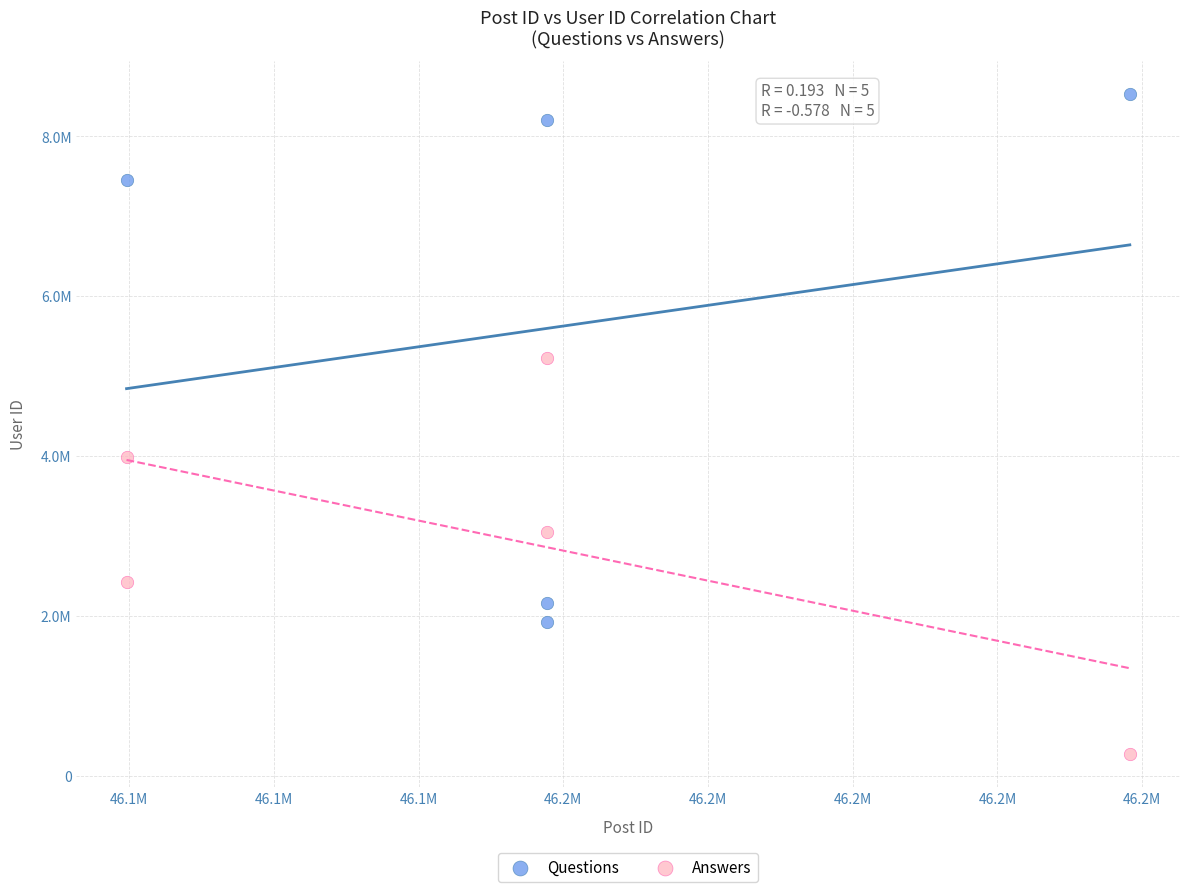

What are all the series names shown in the legend?

Questions, Answers